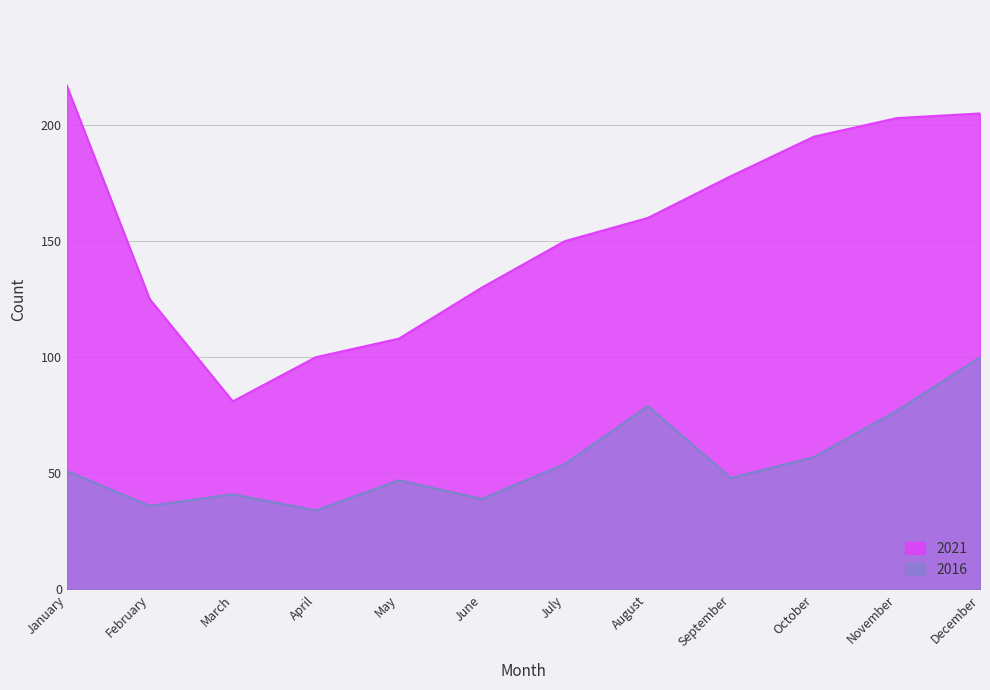

What are all the series names shown in the legend?

2021, 2016